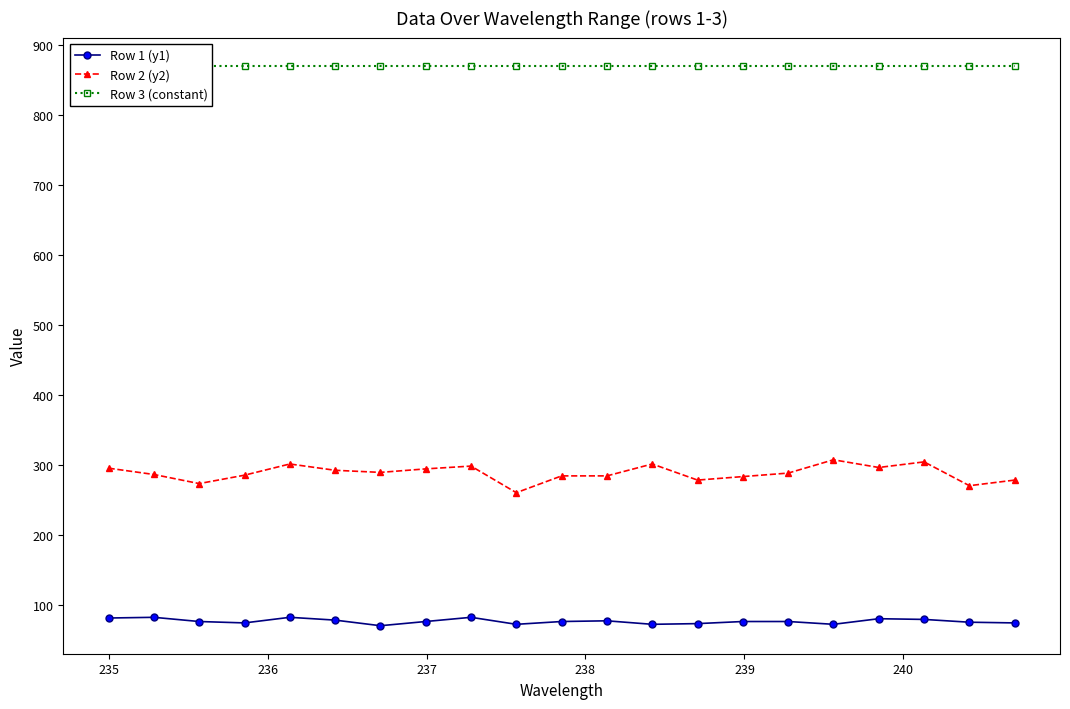

How many lines are shown in the chart?

3